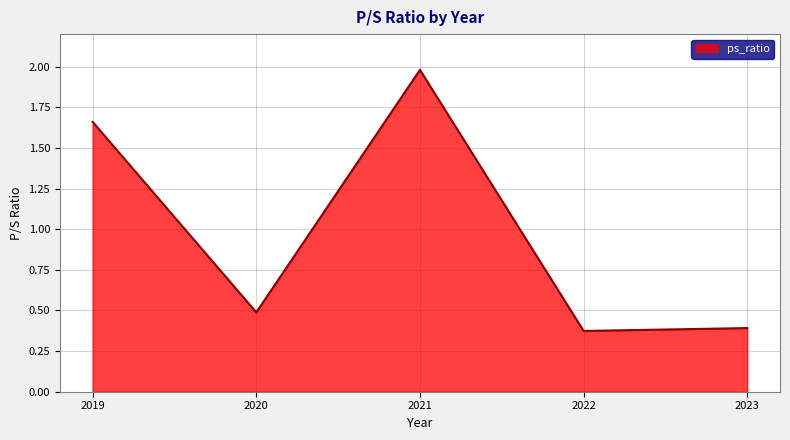

What is the greatest value displayed?

2.0